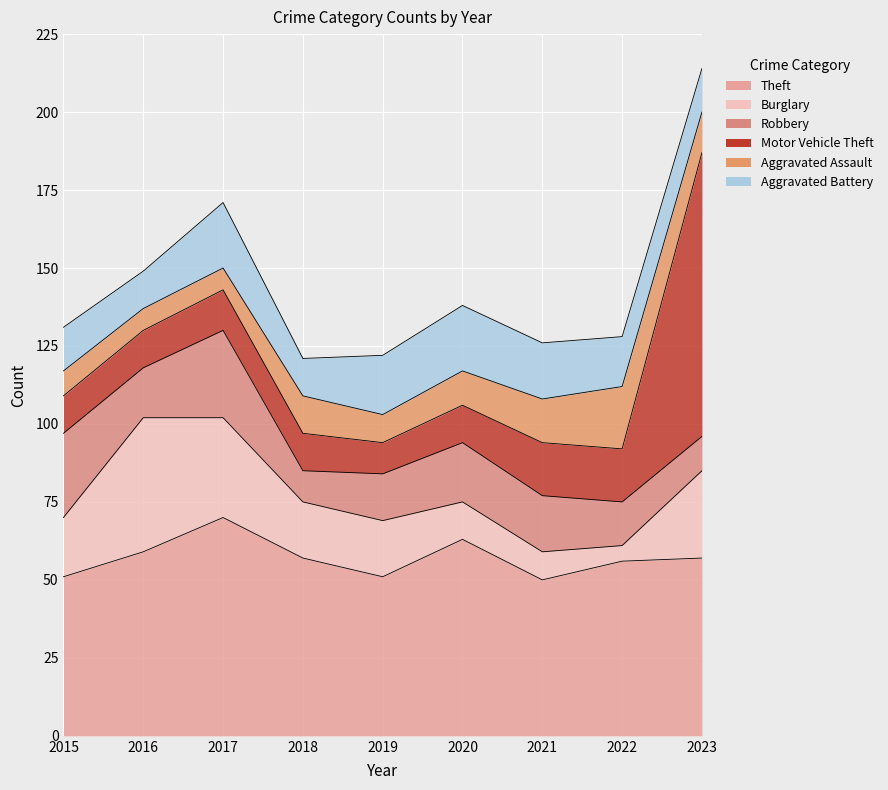

True or false: Burglary and Robbery intersect in this chart.

True